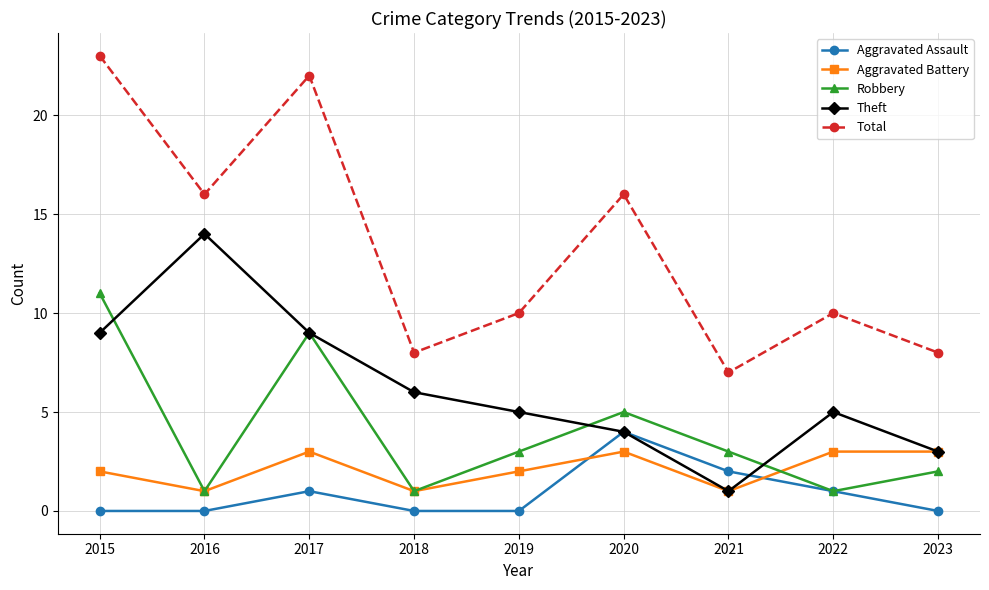

Where is Aggravated Assault nearest to the value 2?

2021